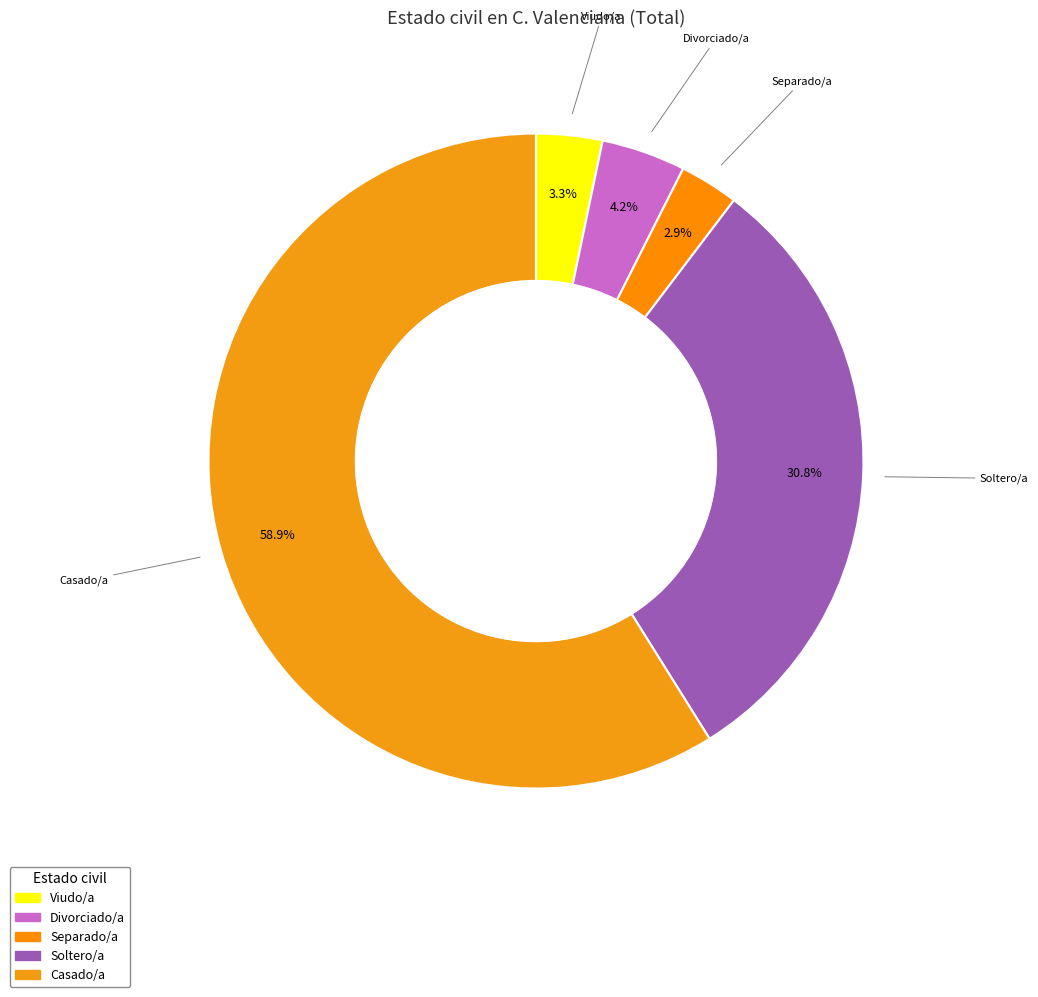

The Separado/a slice represents 3% of the pie. True or false?

True